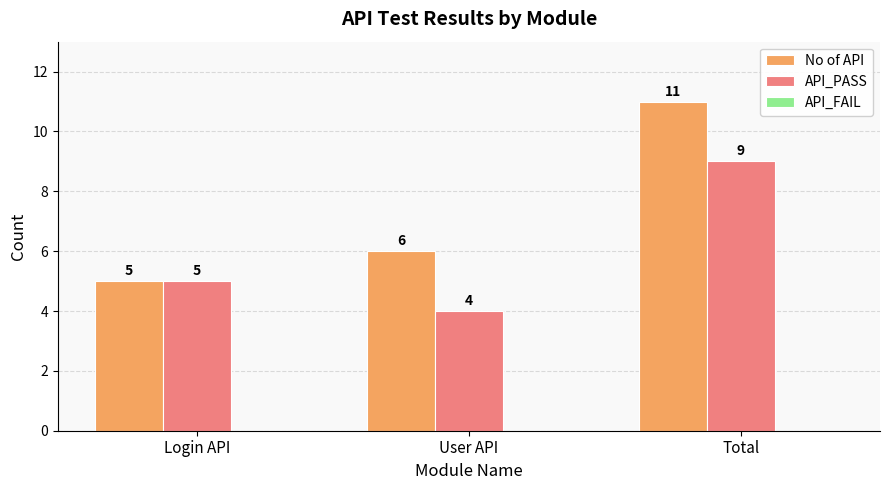

Which series has the largest range (max minus min)?

No of API